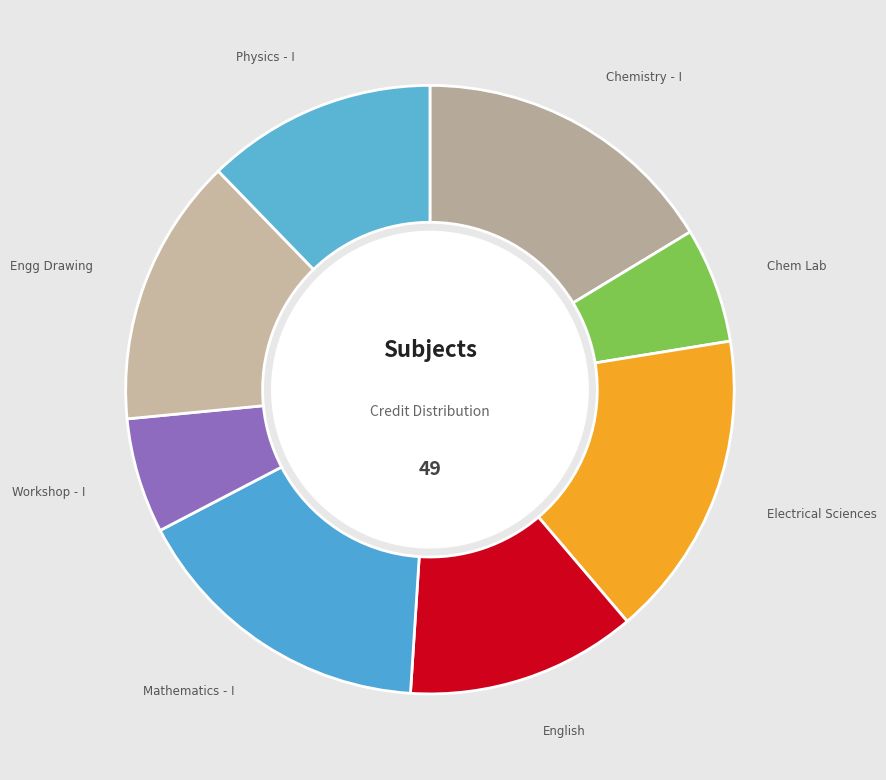

Does Chemistry - I represent more than half of the total?

No